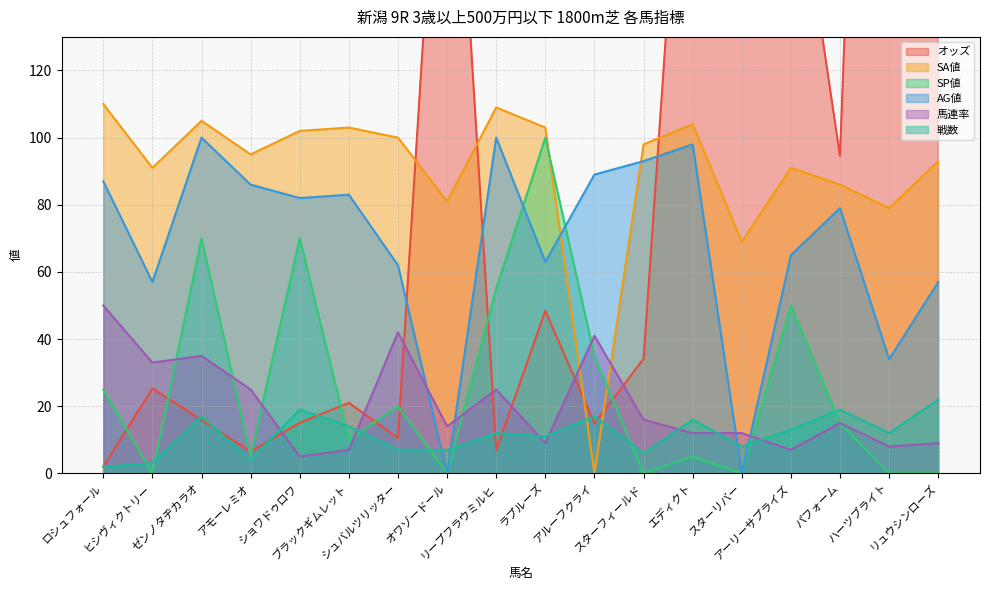

True or false: SA値 has more than 2 points higher than both neighbors.

True